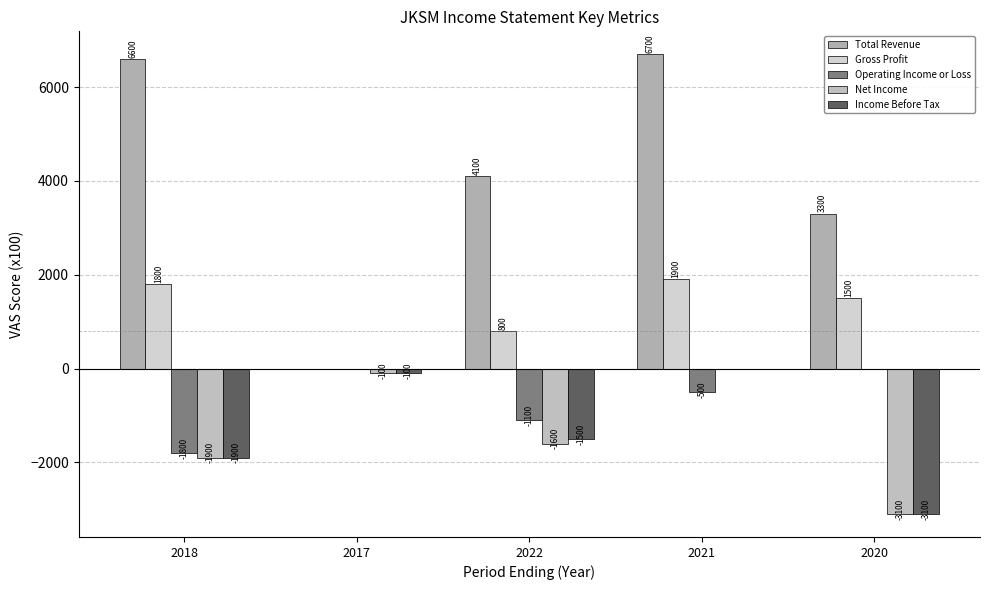

At which label does Income Before Tax reach its peak?

2021